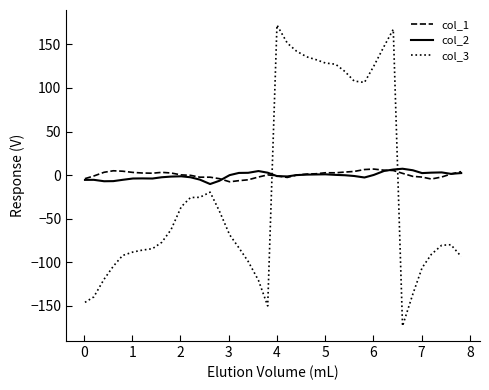

Which series has the widest spread of values?

col_3